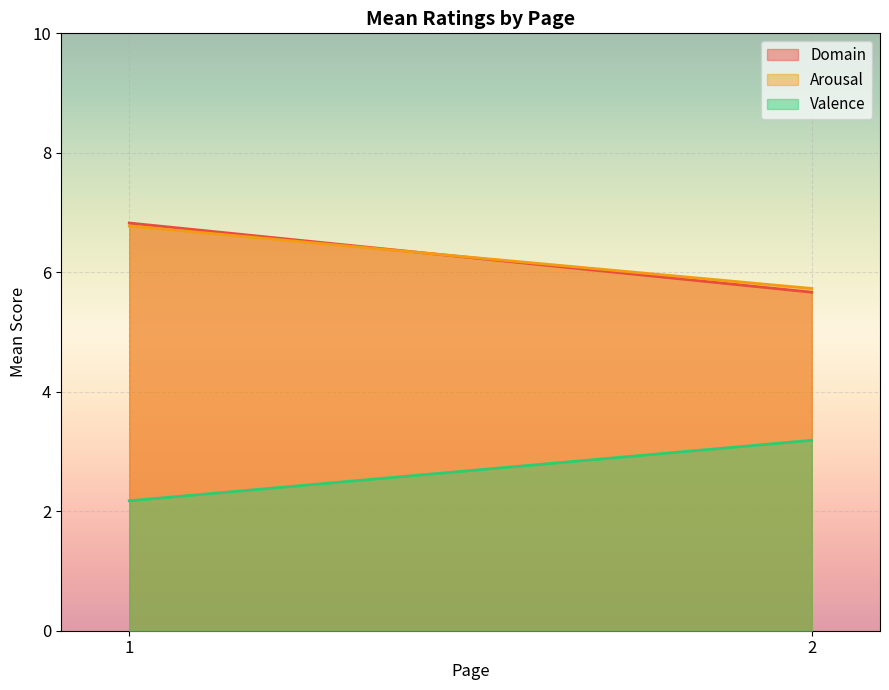

Reading right to left, what are all the values shown in this chart?

Domain: 2=5.7	1=6.8
Arousal: 2=5.7	1=6.8
Valence: 2=3.2	1=2.2